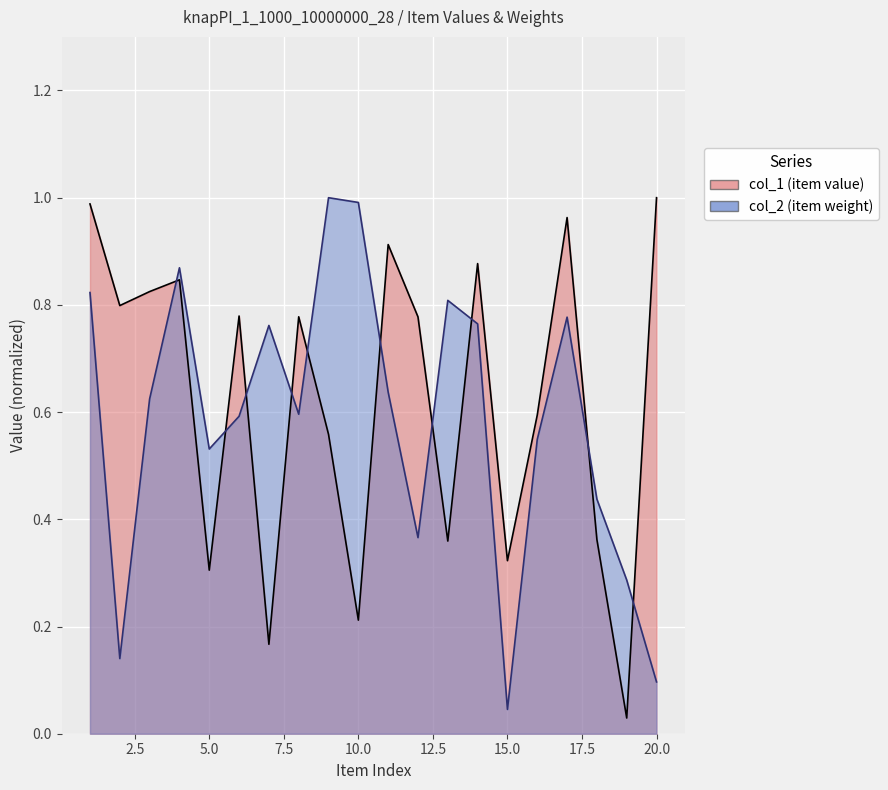

True or false: col_1 has more than 2 points higher than both neighbors.

True